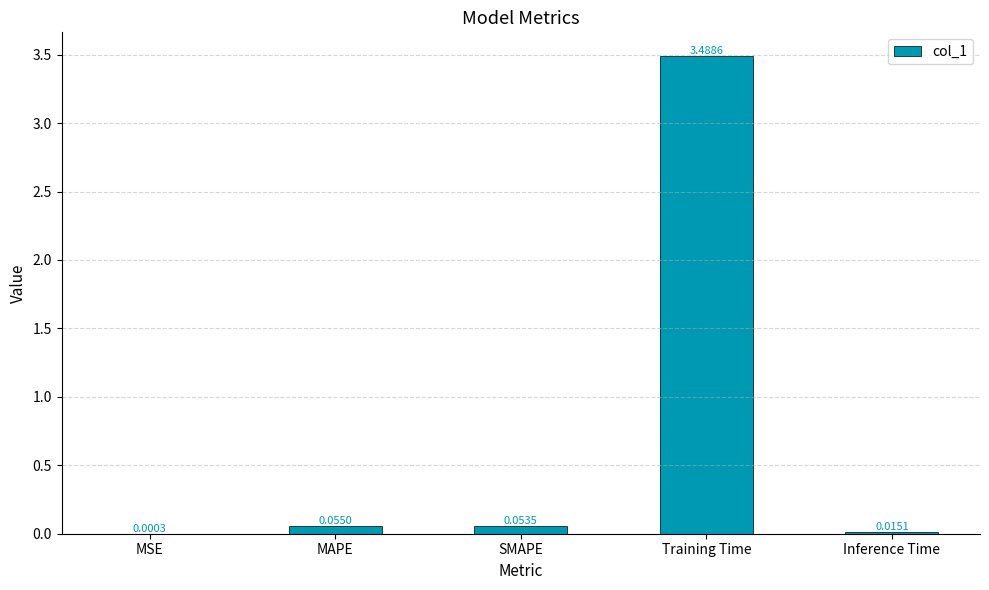

What is the greatest value displayed?

3.5